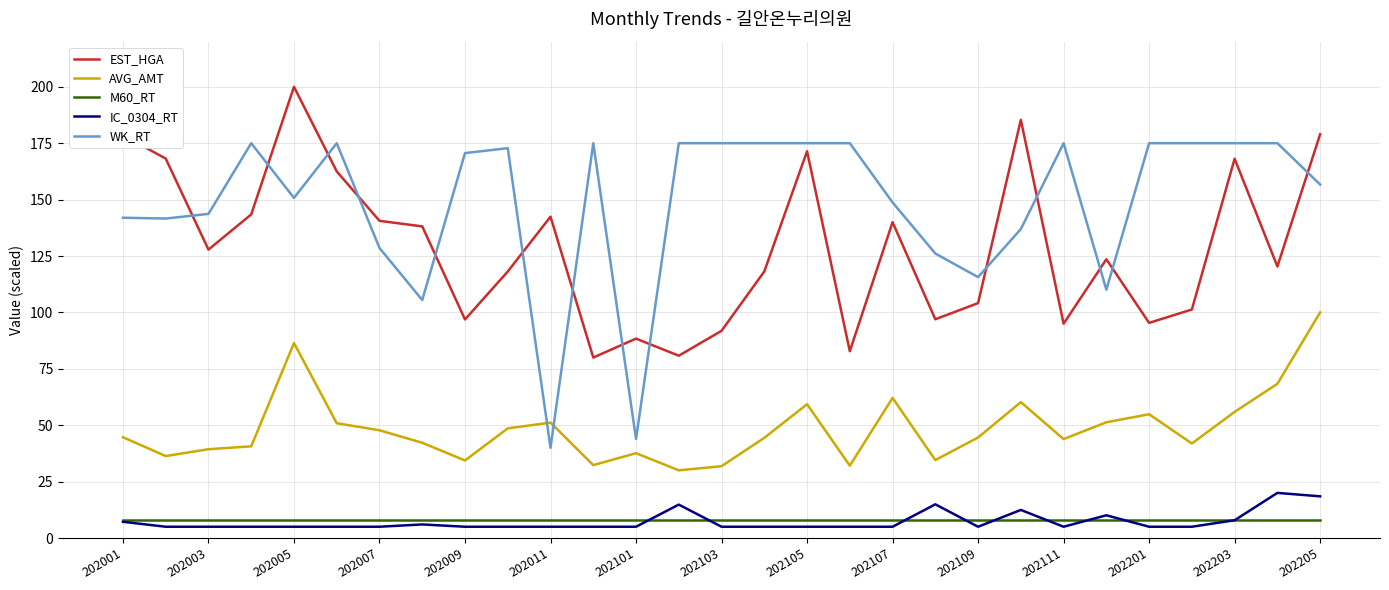

Which series has the largest range (max minus min)?

WK_RT